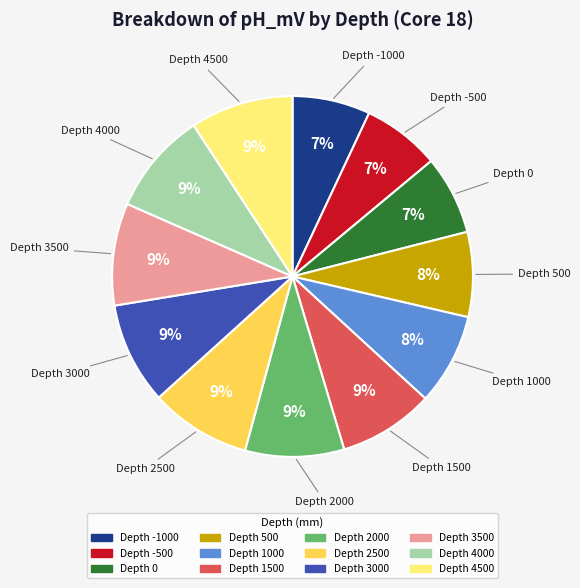

How many slices are in this pie chart?

12